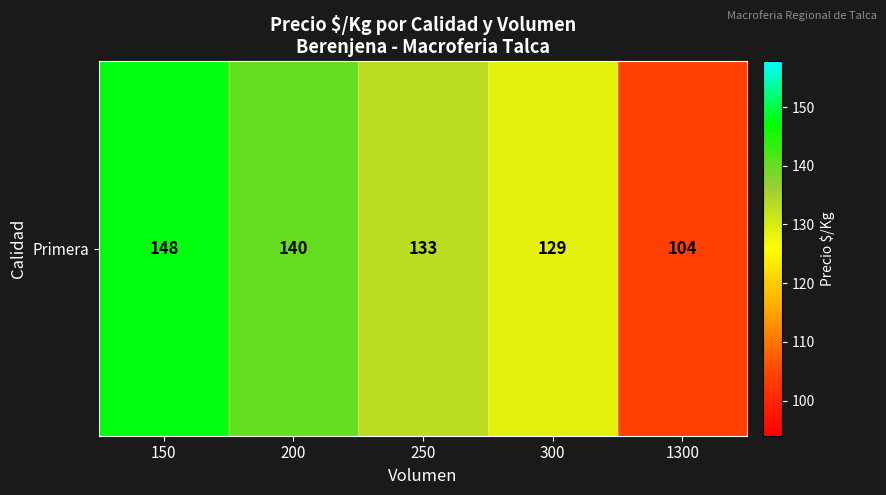

Reading left to right, extract all data points from this chart.

150=147.8	200=140.1	250=133.0	300=128.8	1300=104.0